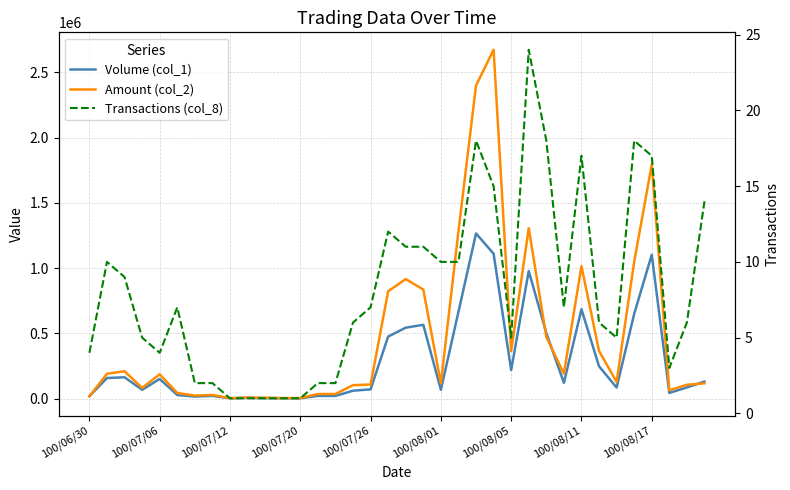

What is the sum of all Volume (col_1) values?

10331000